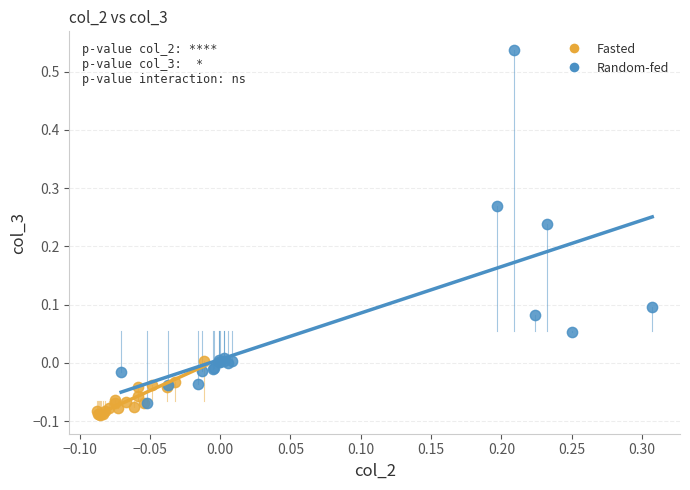

Which series contains the highest Y value?

Random-fed